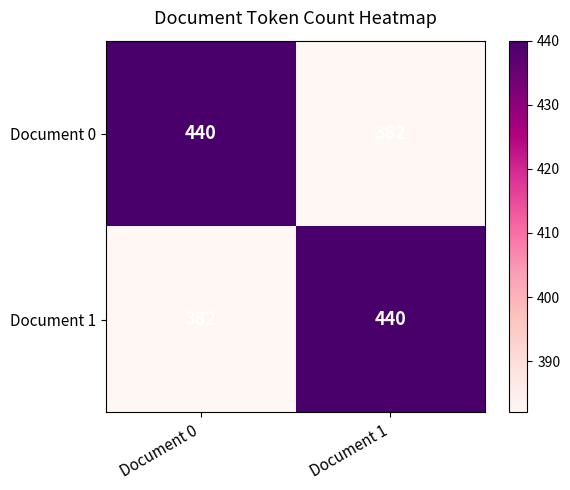

What is the difference between the highest and lowest values at Document 1?

58